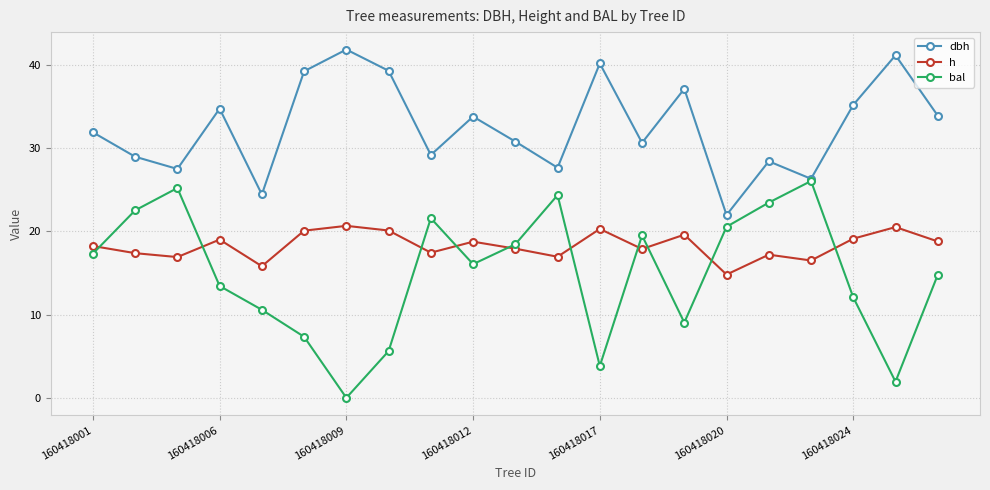

True or false: h and dbh intersect in this chart.

False